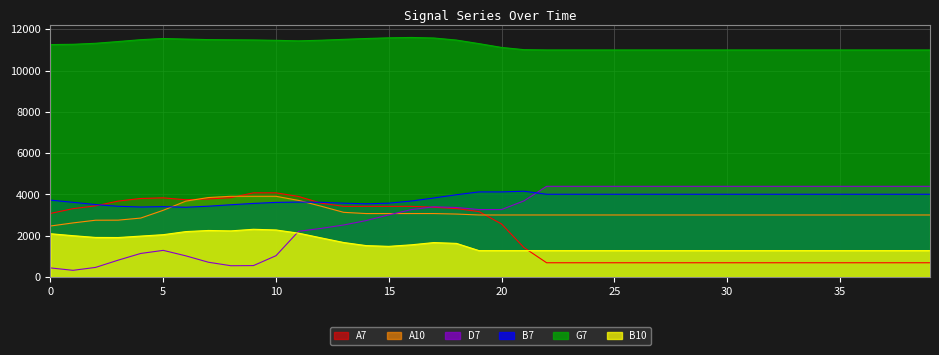

Reading right to left, transcribe all the data shown in this chart.

G7: 39=10997.2	38=10997.2	37=10997.2	36=10997.2	35=10997.2	34=10997.2	33=10997.2	32=10997.2	31=10997.2	30=10997.2	29=10997.2	28=10997.2	27=10997.2	26=10997.2	25=10997.2	24=10997.2	23=10997.2	22=10997.2	21=11011.2	20=11119.8	19=11304.2	18=11476.2	17=11576.4	16=11602.5	15=11585.1	14=11551.5	13=11510.7	12=11468.7	11=11438.0	10=11463.6	9=11481.2	8=11488.5	7=11498.6	6=11523.8	5=11551.1	4=11494.7	3=11404.8	2=11320.7	1=11271.3	0=11257.5
B7: 39=4010.3	38=4010.3	37=4010.3	36=4010.3	35=4010.3	34=4010.3	33=4010.3	32=4010.3	31=4010.3	30=4010.3	29=4010.3	28=4010.3	27=4010.3	26=4010.3	25=4010.3	24=4010.3	23=4010.3	22=4010.3	21=4157.3	20=4123.5	19=4123.5	18=3987.0	17=3830.1	16=3682.2	15=3578.9	14=3548.8	13=3578.1	12=3620.9	11=3631.9	10=3616.1	9=3566.0	8=3502.5	7=3431.3	6=3381.6	5=3410.5	4=3391.7	3=3428.1	2=3509.2	1=3619.8	0=3726.1
D7: 39=4395.8	38=4395.8	37=4395.8	36=4395.8	35=4395.8	34=4395.8	33=4395.8	32=4395.8	31=4395.8	30=4395.8	29=4395.8	28=4395.8	27=4395.8	26=4395.8	25=4395.8	24=4395.8	23=4395.8	22=4395.8	21=3692.3	20=3268.9	19=3268.9	18=3369.6	17=3404.5	16=3266.7	15=3010.7	14=2736.9	13=2521.6	12=2357.4	11=2214.9	10=1034.8	9=556.2	8=549.4	7=719.6	6=1028.4	5=1293.2	4=1143.6	3=818.6	2=468.3	1=327.0	0=443.2
B10: 39=1281.4	38=1281.4	37=1281.4	36=1281.4	35=1281.4	34=1281.4	33=1281.4	32=1281.4	31=1281.4	30=1281.4	29=1281.4	28=1281.4	27=1281.4	26=1281.4	25=1281.4	24=1281.4	23=1281.4	22=1281.4	21=1281.4	20=1281.4	19=1281.4	18=1631.6	17=1670.9	16=1562.2	15=1487.6	14=1523.8	13=1674.2	12=1898.2	11=2126.0	10=2280.9	9=2314.2	8=2237.2	7=2256.5	6=2202.3	5=2052.8	4=1984.6	3=1914.7	2=1919.0	1=2004.6	0=2099.1
A7: 39=693.3	38=693.3	37=693.3	36=693.3	35=693.3	34=693.3	33=693.3	32=693.3	31=693.3	30=693.3	29=693.3	28=693.3	27=693.3	26=693.3	25=693.3	24=693.3	23=693.3	22=693.3	21=1425.1	20=2572.5	19=3170.1	18=3317.9	17=3380.3	16=3425.0	15=3425.0	14=3425.0	13=3425.0	12=3578.6	11=3903.3	10=4080.5	9=4080.5	8=3845.0	7=3780.7	6=3743.1	5=3836.5	4=3804.9	3=3679.7	2=3448.2	1=3312.3	0=3081.4
A10: 39=3006.5	38=3006.5	37=3006.5	36=3006.5	35=3006.5	34=3006.5	33=3006.5	32=3006.5	31=3006.5	30=3006.5	29=3006.5	28=3006.5	27=3006.5	26=3006.5	25=3006.5	24=3006.5	23=3006.5	22=3006.5	21=3006.5	20=3006.5	19=3006.5	18=3051.2	17=3075.6	16=3075.6	15=3075.6	14=3075.6	13=3134.7	12=3432.0	11=3712.7	10=3911.9	9=3911.9	8=3911.9	7=3851.2	6=3676.7	5=3233.7	4=2857.0	3=2756.1	2=2753.0	1=2622.6	0=2472.4